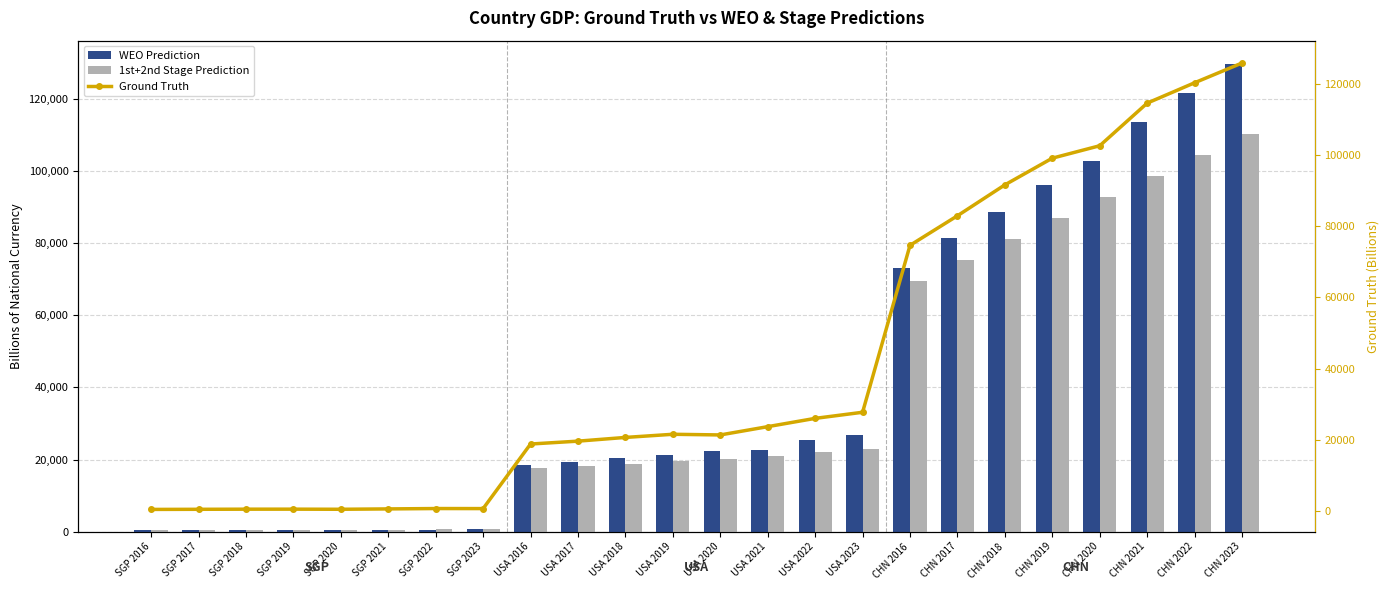

Is the value of 1st+2nd Stage Prediction at CHN 2016 greater than the value of WEO Prediction at CHN 2019?

No